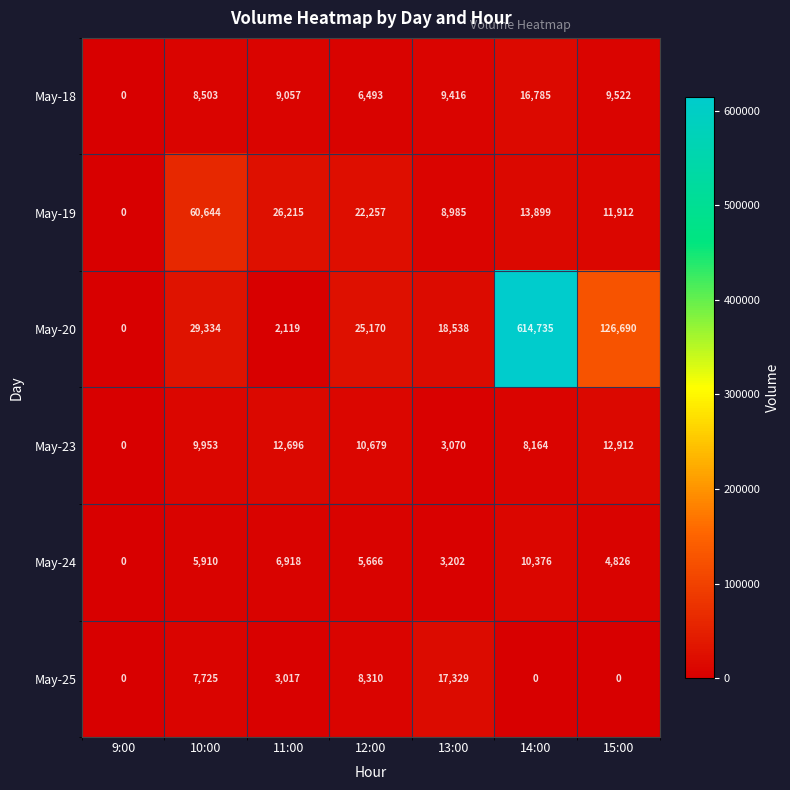

Where does the May-24 series first go above 5666?

10:00